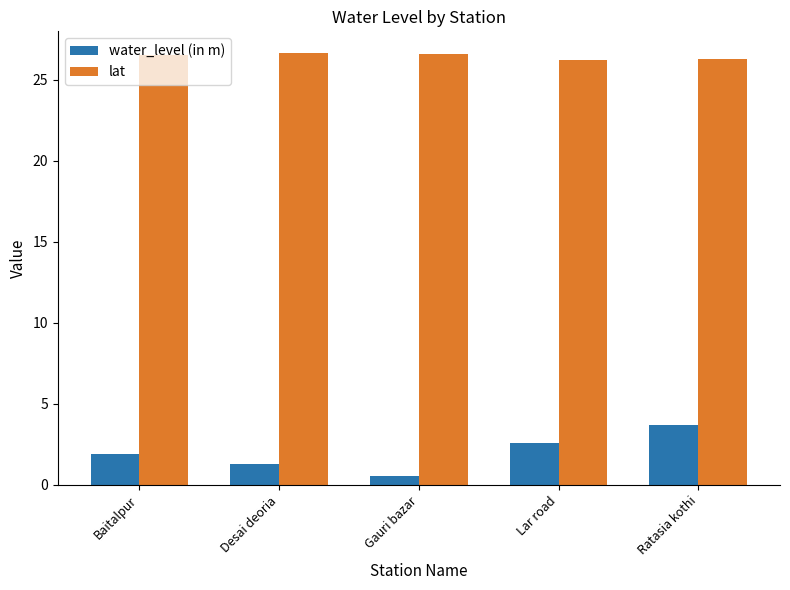

What is the label of the 2nd bar from the right?

Lar road